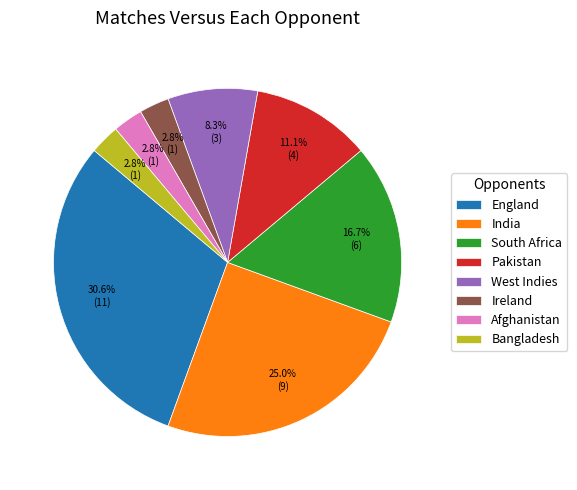

Combined, what portion of the pie is Ireland and Bangladesh?

5.6%